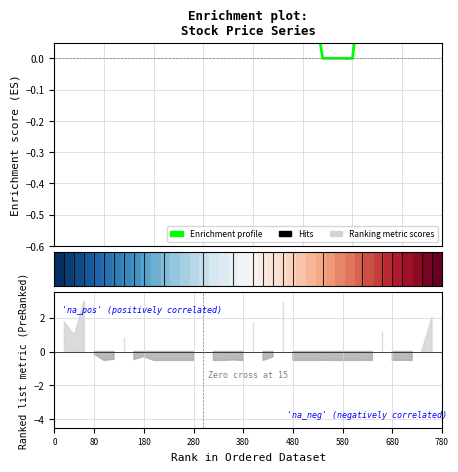

Does the chart display data point markers on the line(s)?

No